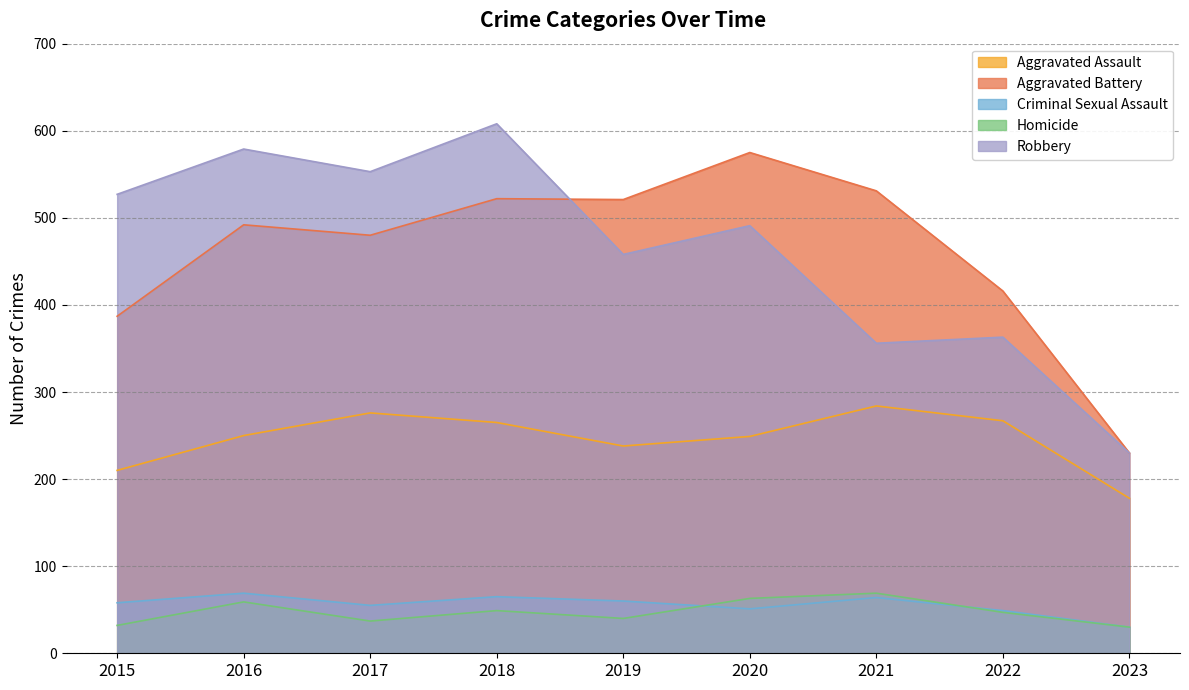

What value does the Criminal Sexual Assault series have at 2019, to the nearest 10?

60